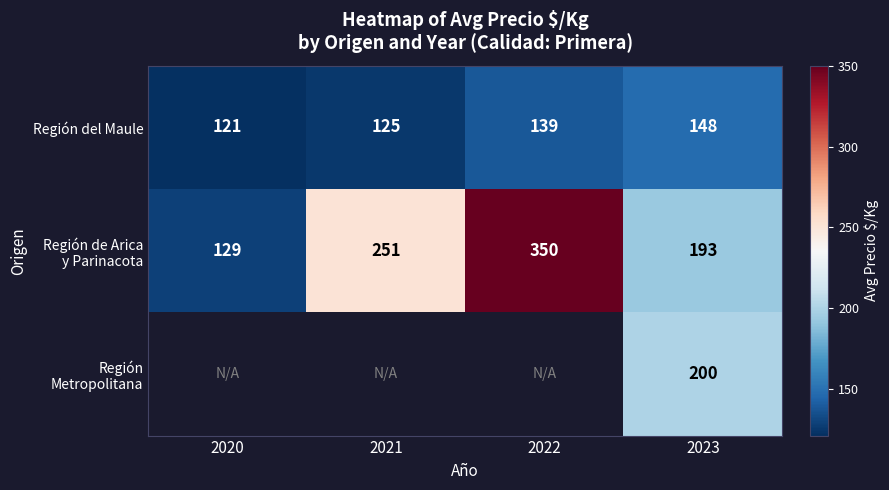

True or false: Región del Maule has a value of 67.1 at 2020.

False